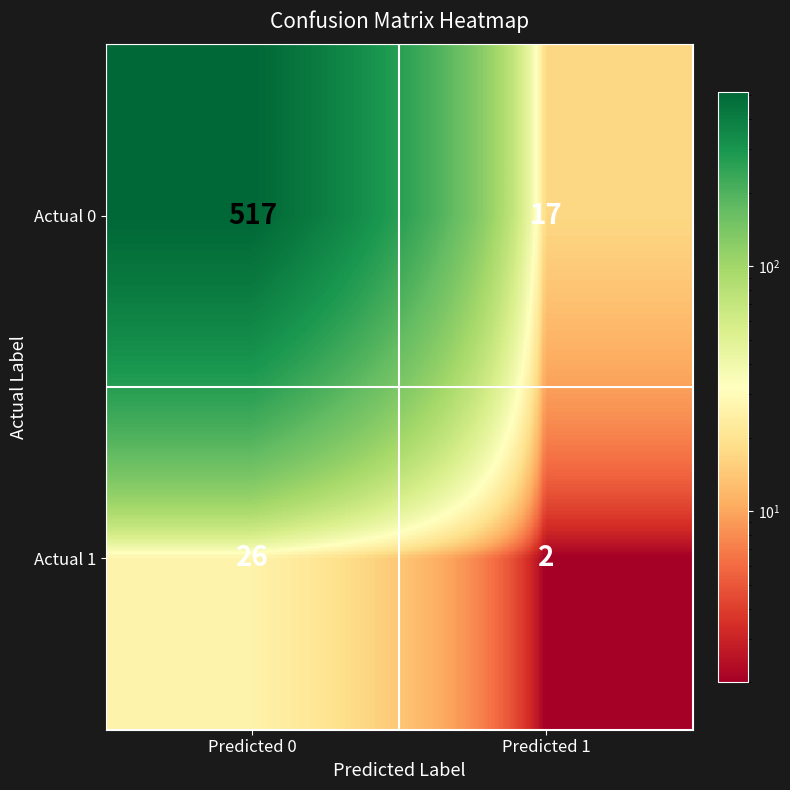

At Predicted 0, list the series in order from largest to smallest.

Actual 0, Actual 1